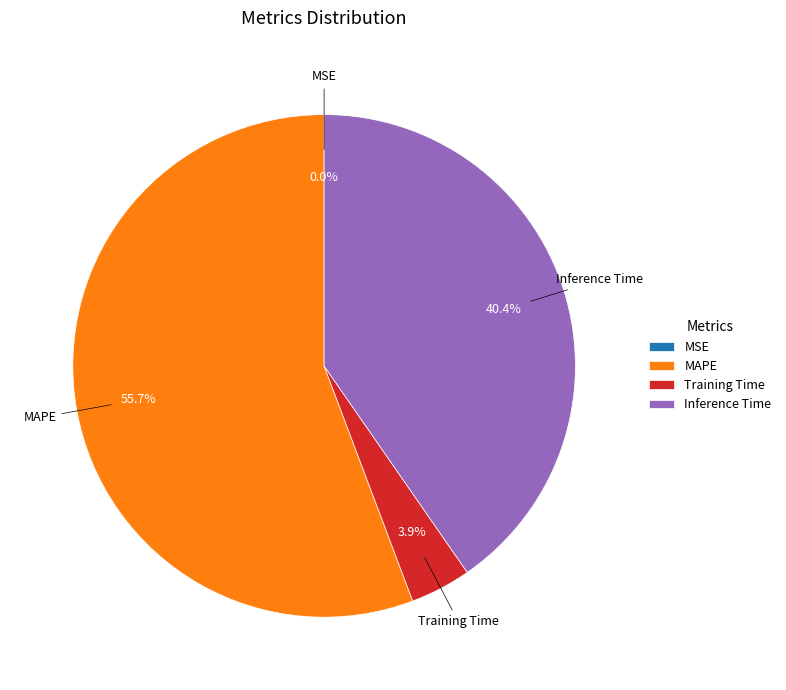

Approximately how many times larger is the value at Inference Time compared to MAPE?

0.7